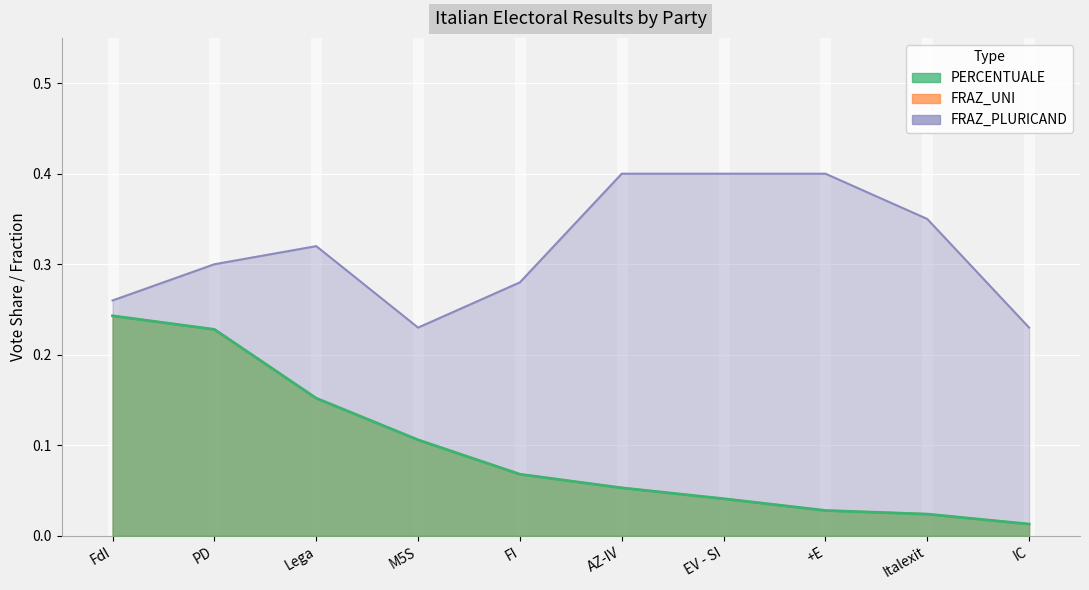

Reading left to right, transcribe all the data shown in this chart.

PERCENTUALE: FdI=0.2	PD=0.2	Lega=0.2	M5S=0.1	FI=0.1	AZ-IV=0.1	EV - SI=0.0	+E=0.0	Italexit=0.0	IC=0.0
FRAZ_UNI: FdI=0.2	PD=0.2	Lega=0.2	M5S=0.1	FI=0.1	AZ-IV=0.1	EV - SI=0.0	+E=0.0	Italexit=0.0	IC=0.0
FRAZ_PLURICAND: FdI=0.3	PD=0.3	Lega=0.3	M5S=0.2	FI=0.3	AZ-IV=0.4	EV - SI=0.4	+E=0.4	Italexit=0.3	IC=0.2